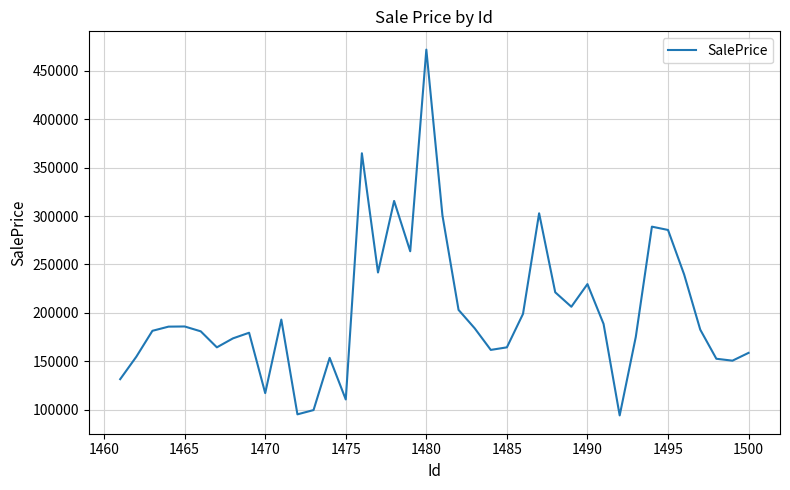

What is the difference between the maximum and minimum values?

377705.8